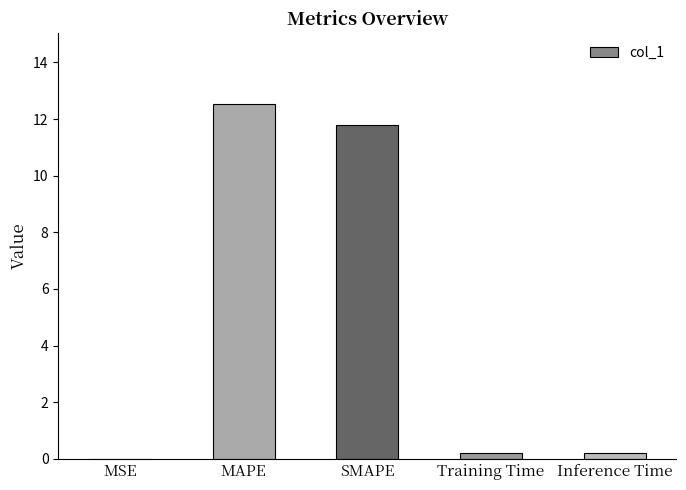

Is it true that the value at Inference Time is 0.2?

True